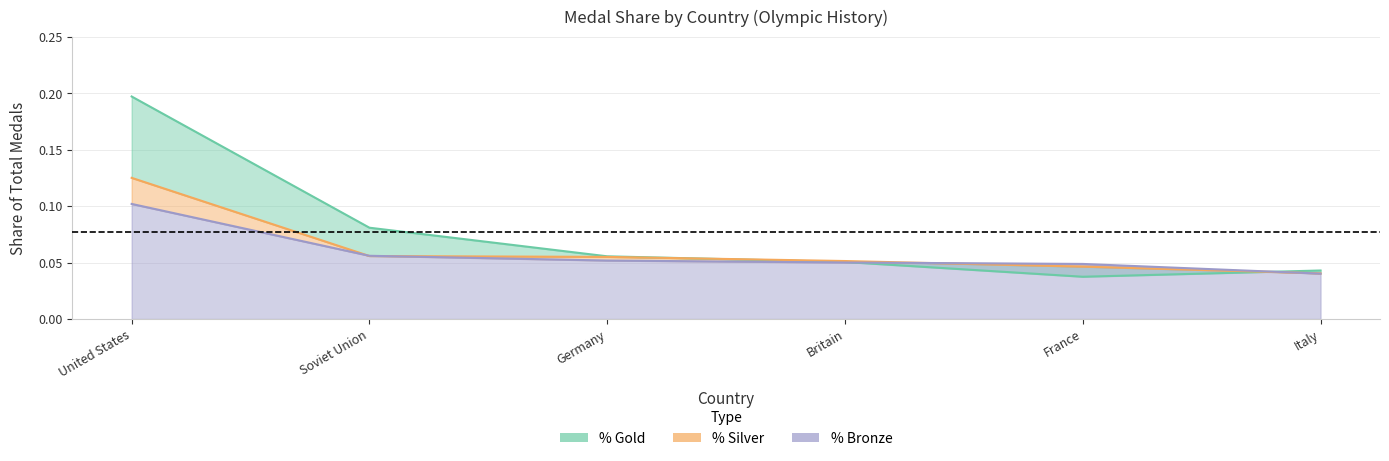

At how many categories does at least one series exceed 0?

6